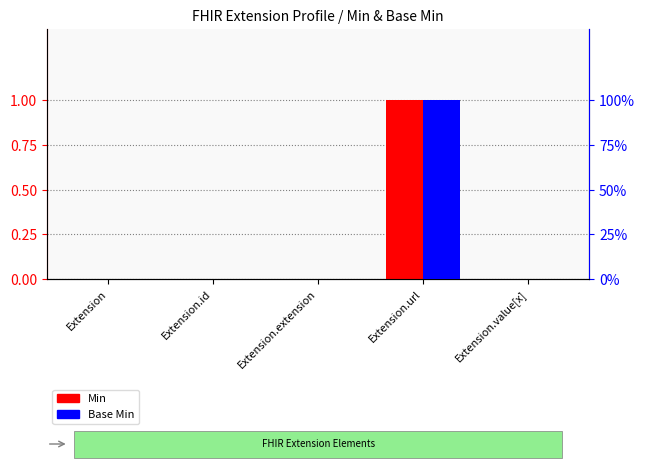

Between Extension.id and Extension.extension, which series saw the biggest shift?

Min